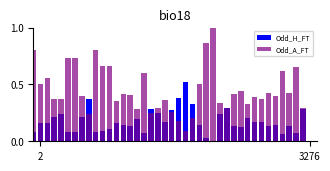

Reading left to right, transcribe all the data shown in this chart.

Odd_H_FT: 0.1	0.2	0.2	0.2	0.2	0.1	0.1	0.2	0.4	0.1	0.1	0.1	0.2	0.1	0.1	0.2	0.1	0.3	0.2	0.2	0.3	0.4	0.5	0.3	0.1	0.0	0.0	0.2	0.3	0.1	0.1	0.2	0.2	0.2	0.1	0.1	0.1	0.1	0.1	0.3
Odd_A_FT: 0.8	0.5	0.6	0.4	0.4	0.7	0.7	0.4	0.2	0.8	0.7	0.7	0.4	0.4	0.4	0.3	0.6	0.2	0.3	0.4	0.3	0.2	0.1	0.2	0.5	0.9	1.0	0.3	0.3	0.4	0.4	0.3	0.4	0.4	0.4	0.4	0.6	0.4	0.7	0.3